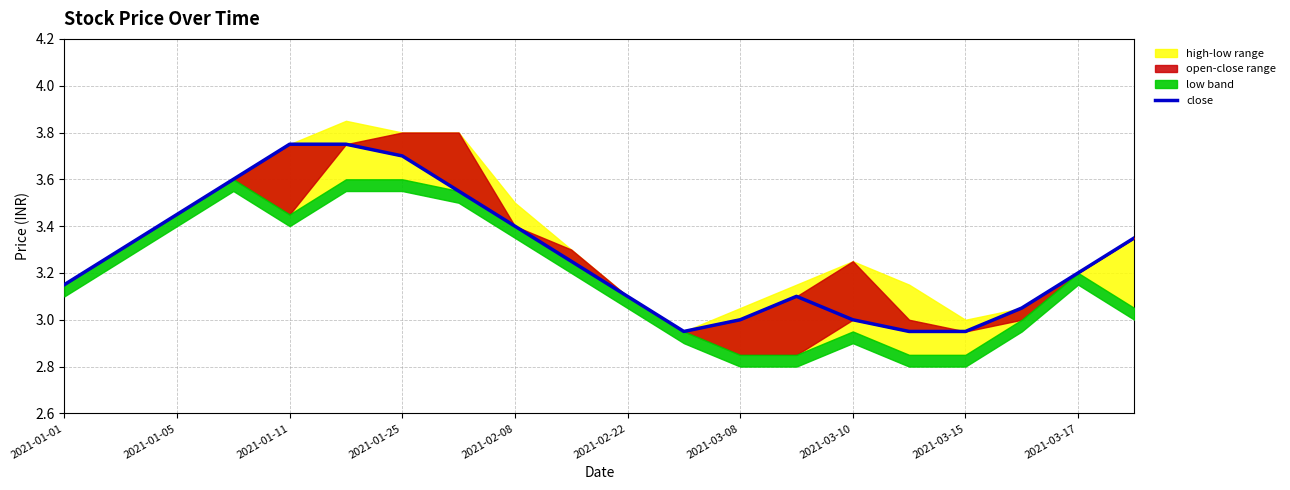

The chart shows a value of 1.1 at 2021-01-05. True or false?

False